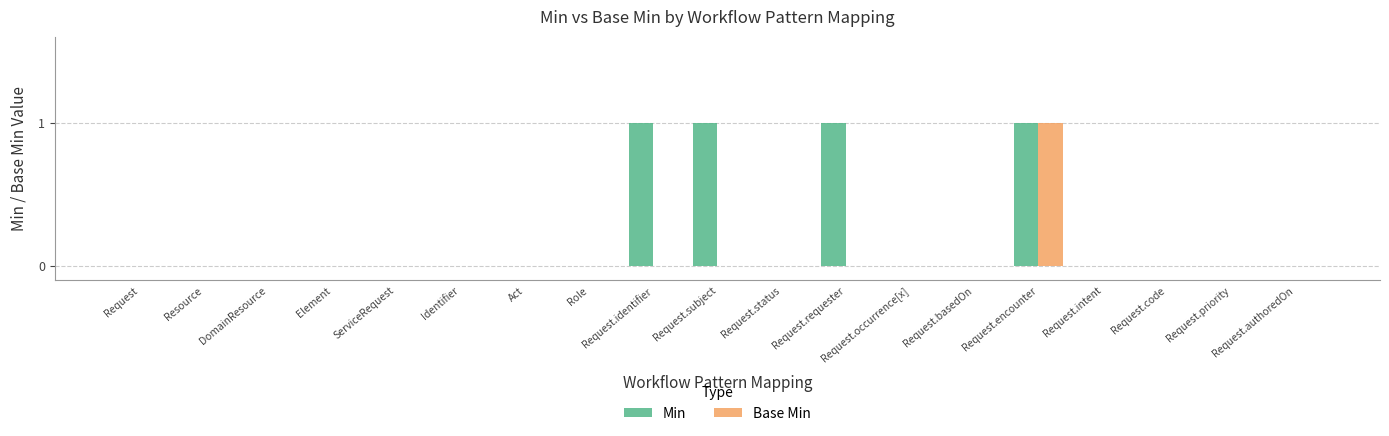

Are the bars grouped side by side (vs. stacked)?

Yes